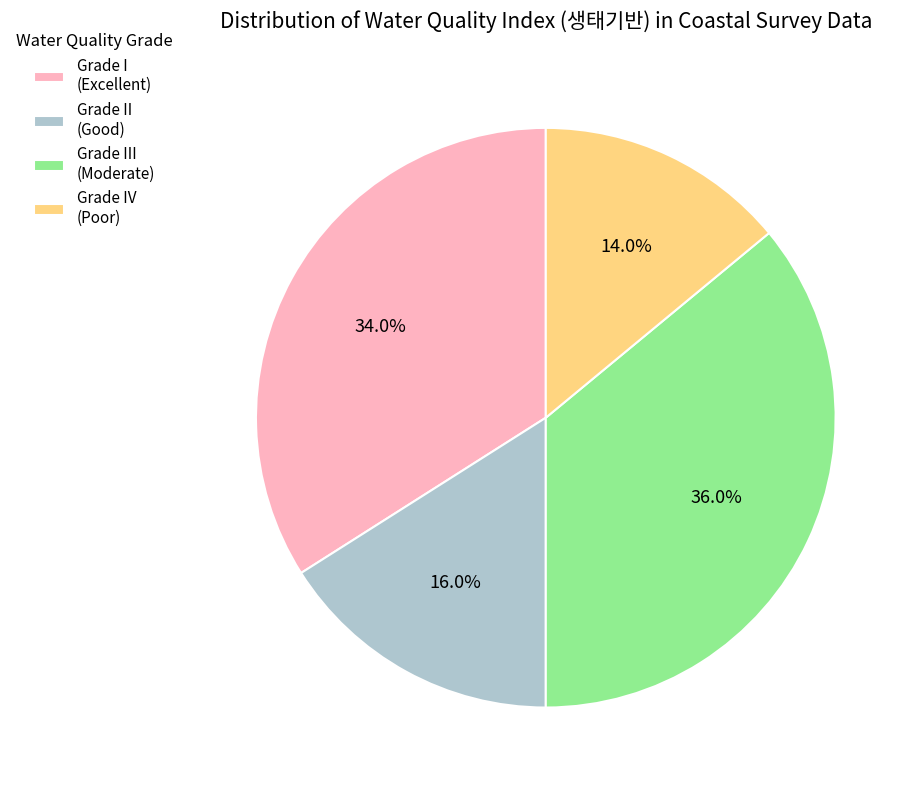

Rank the categories by value from lowest to highest.

Grade IV (Poor), Grade II (Good), Grade I (Excellent), Grade III (Moderate)